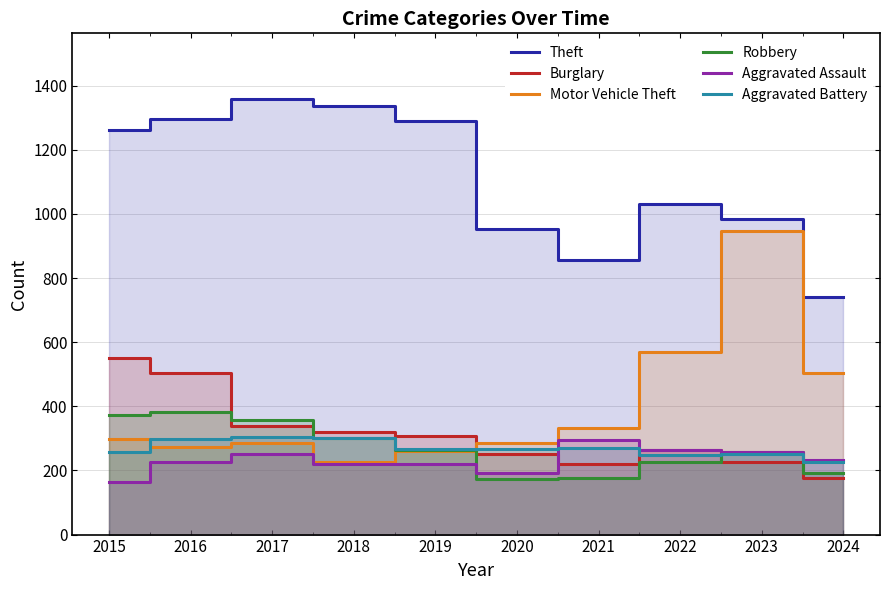

Which series has the largest range (max minus min)?

Motor Vehicle Theft